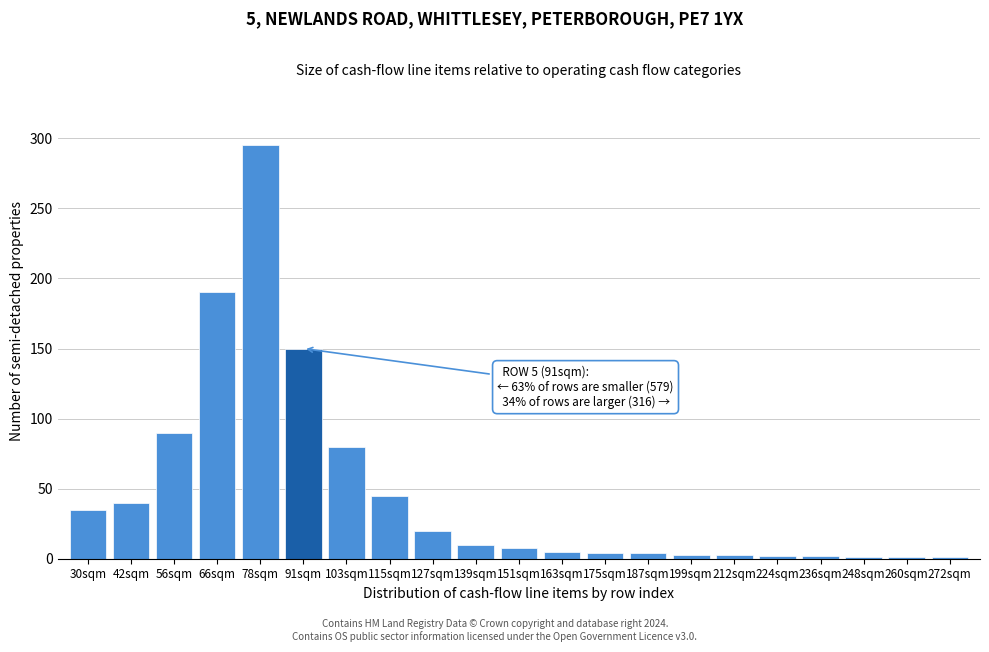

Which has a higher value, 151sqm or 78sqm?

78sqm